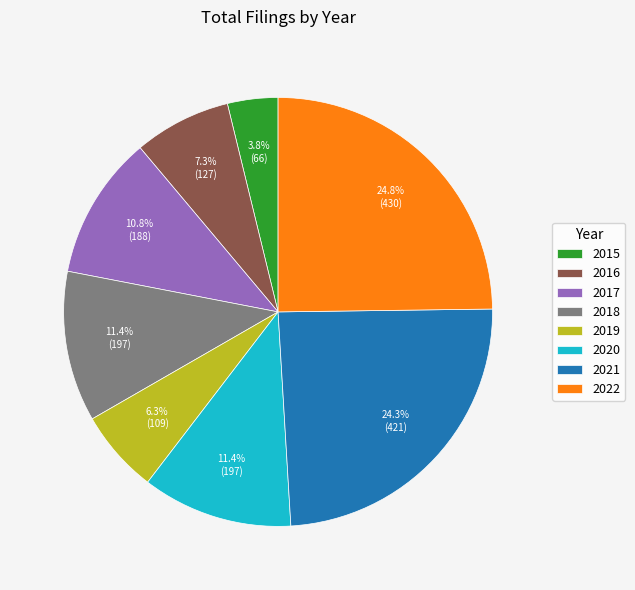

What percentage is the 2018 slice, to the nearest percent?

11%